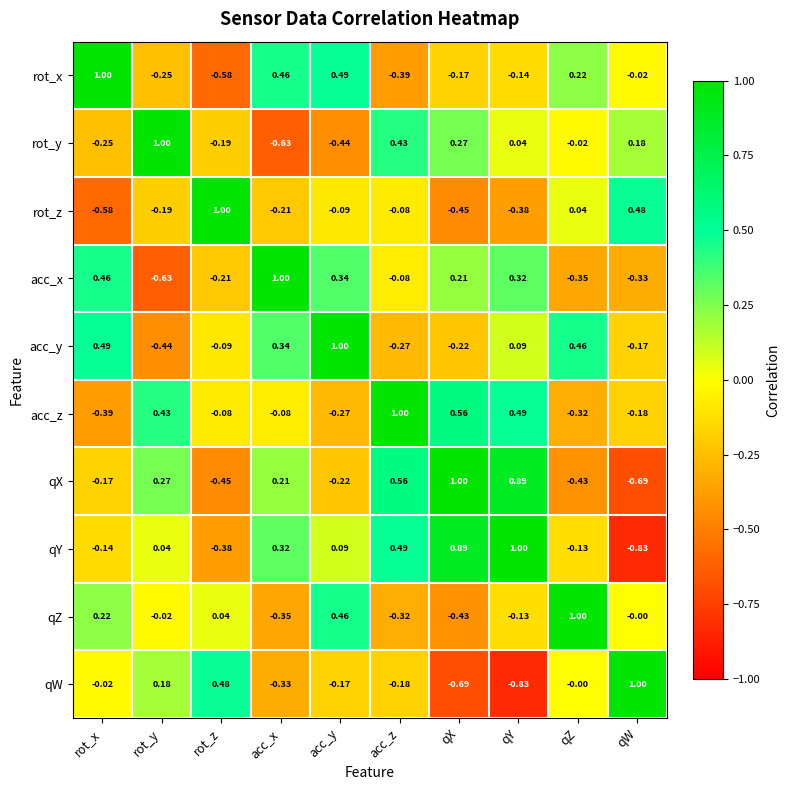

Count the number of categories in the chart.

10